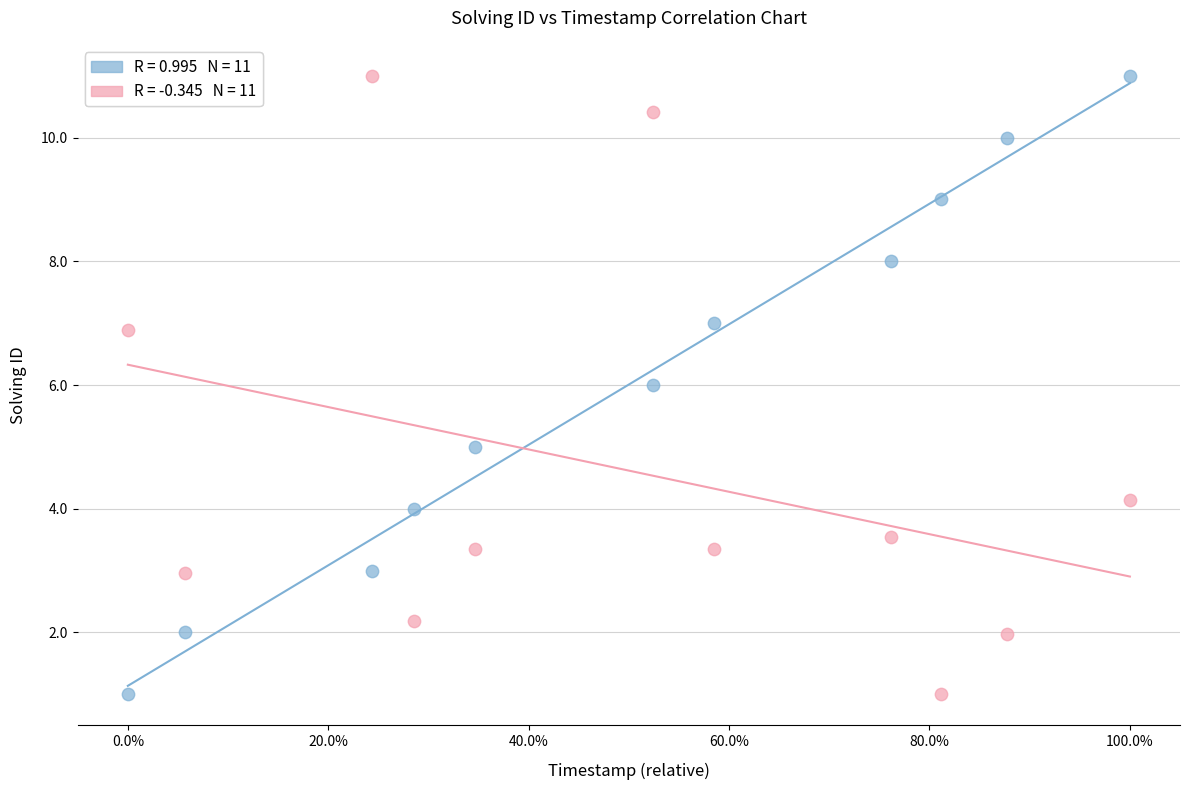

Across all data points, what is the range of X values (max minus min)?

1.0